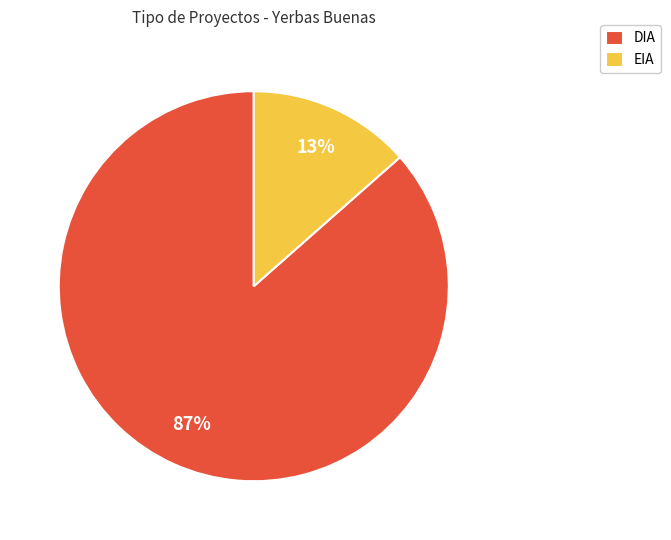

To the nearest percent, what percentage of the pie is DIA?

87%